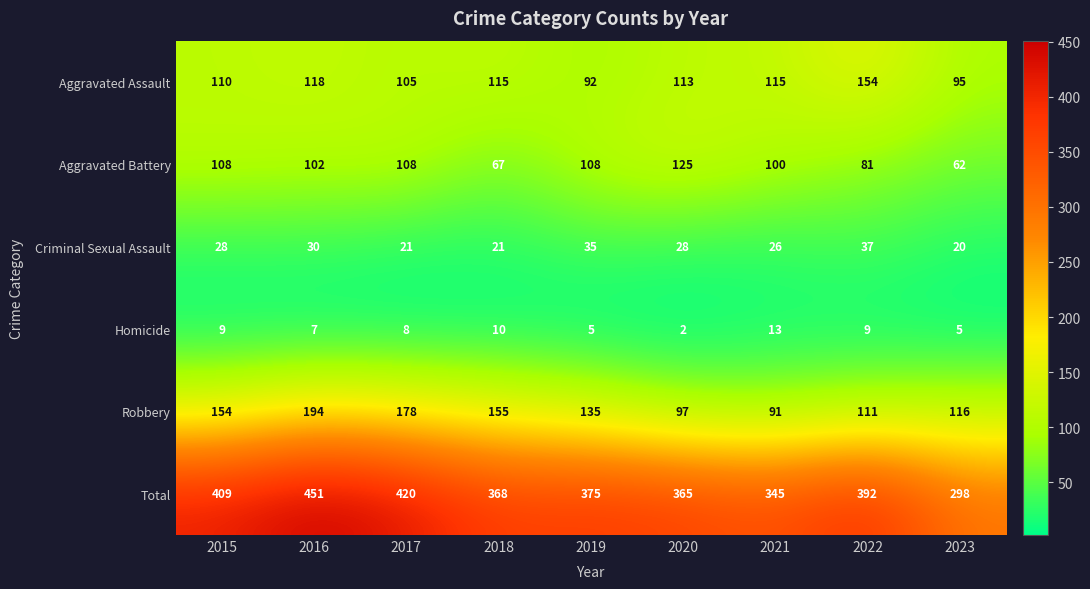

The Robbery series shows 83 at 2017. True or false?

False